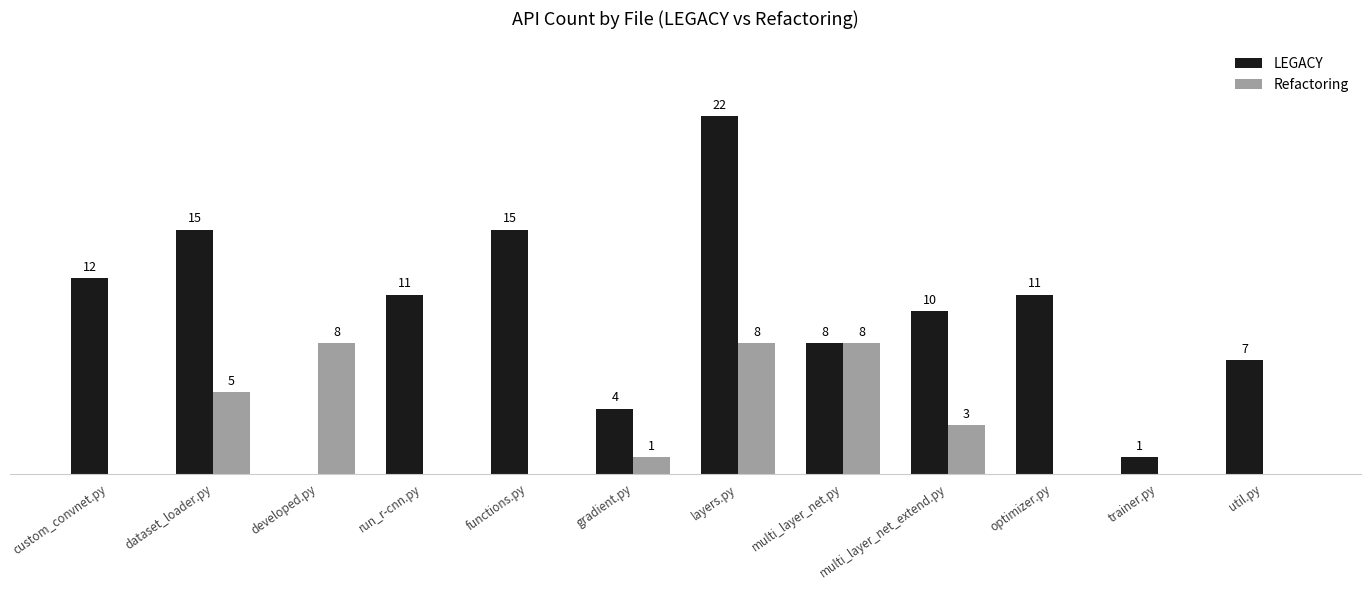

Is the value of Refactoring at developed.py greater than the value of LEGACY at developed.py?

Yes